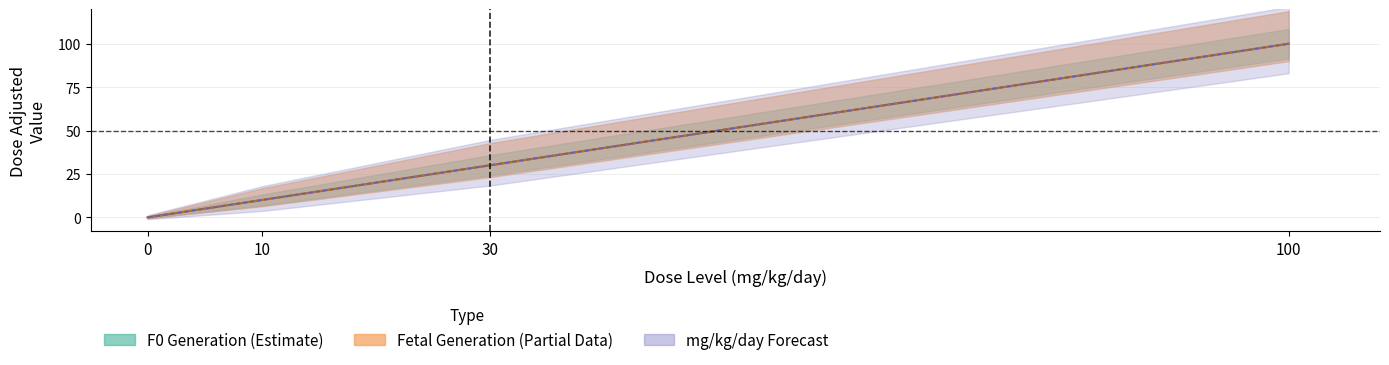

Reading left to right, what are all the values shown in this chart?

F0_dose_adjusted: 0	10	30	100
Fetal_dose_adjusted: 0	10	30	100
F0_mg_kg_day_value: 0	10	30	100